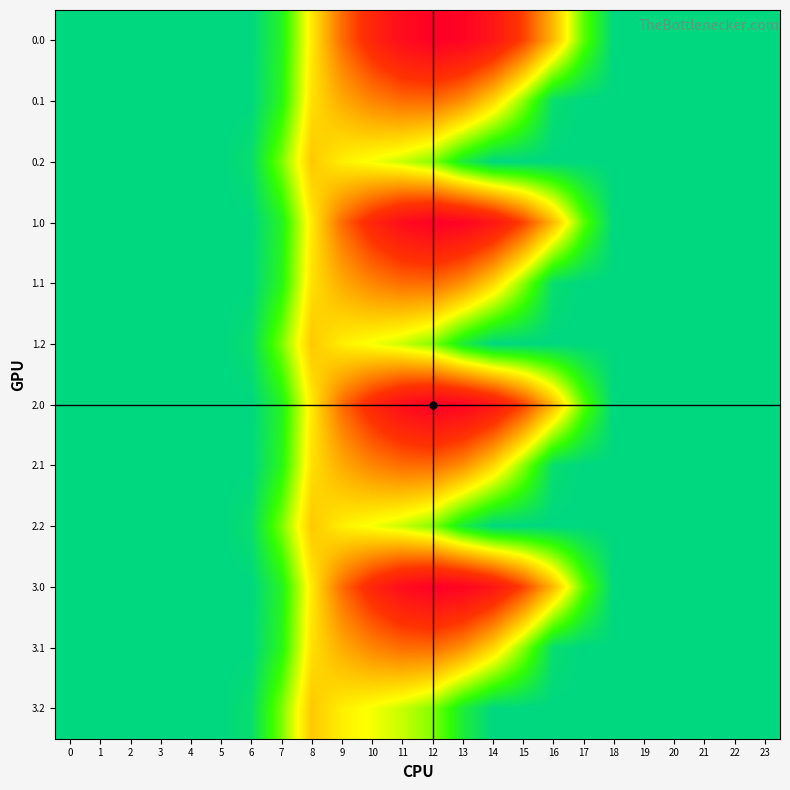

Between 20 and 17, which is larger?

17